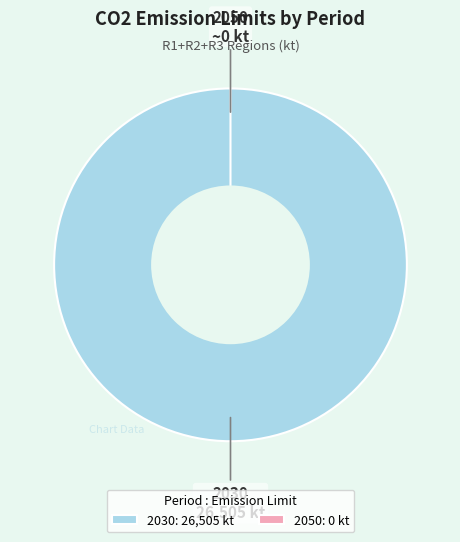

Count the number of slices in the pie.

2